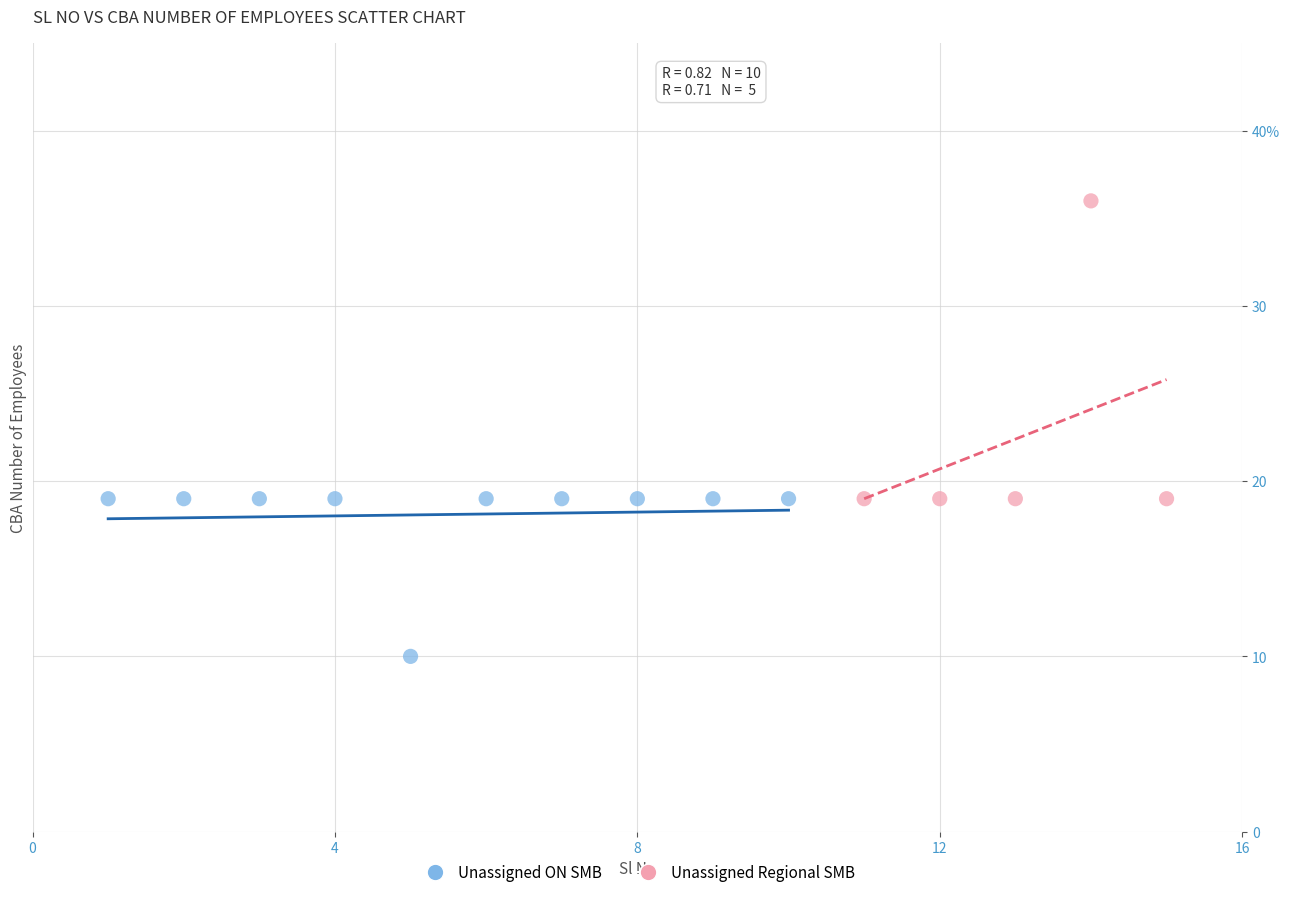

What are all the series names shown in the legend?

Unassigned ON SMB, Unassigned Regional SMB